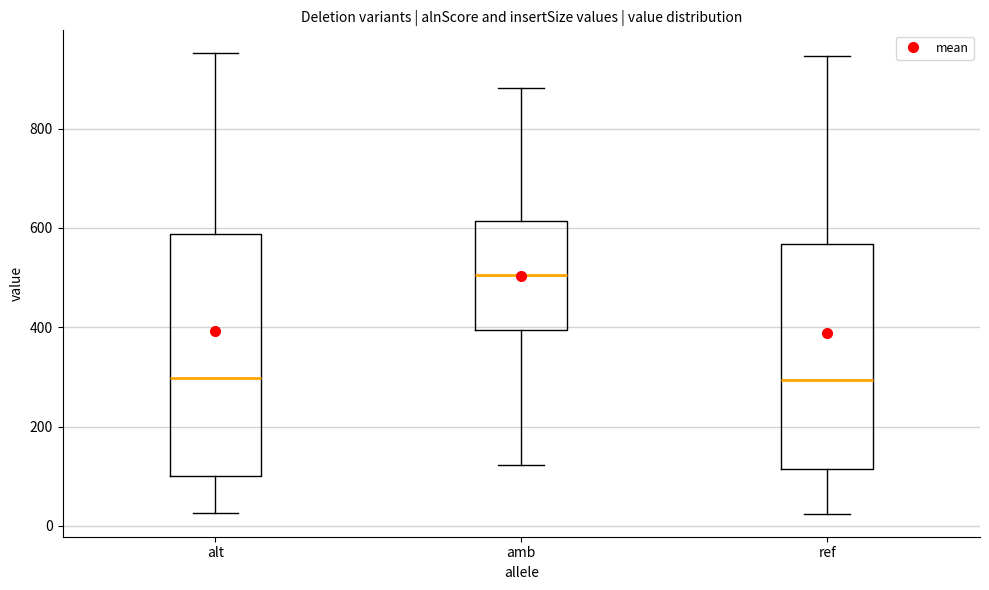

Reading left to right, read every box against the y-axis: the position of its median line, the range the box covers, and the ends of its whiskers. The values are not printed on the chart, so give them approximately, as read against the axis.

alt: median 300, box 100 to 580, whiskers 20 to 960
amb: median 500, box 400 to 620, whiskers 120 to 880
ref: median 300, box 120 to 560, whiskers 20 to 940